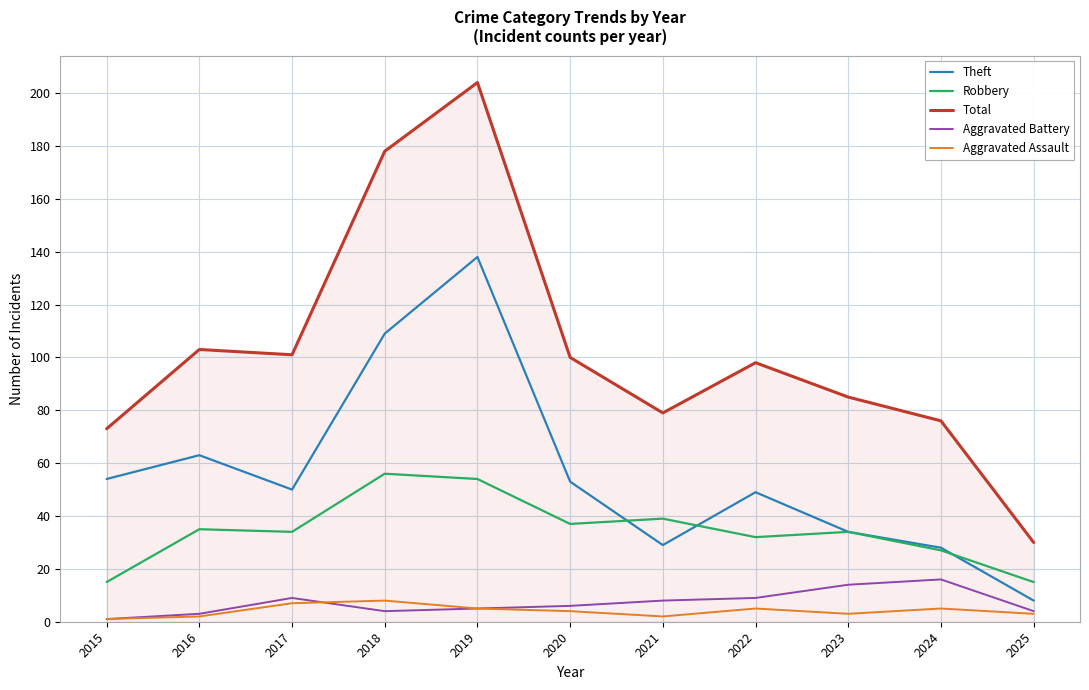

Which series has the largest range (max minus min)?

Total